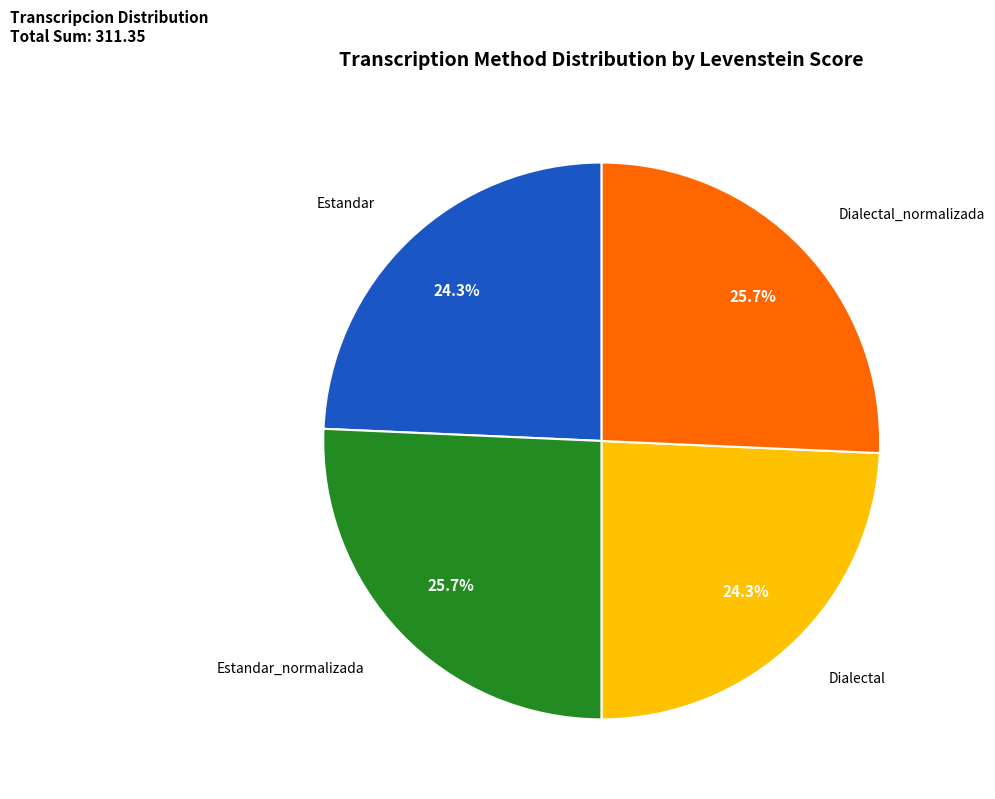

The Estandar slice represents 24% of the pie. True or false?

True